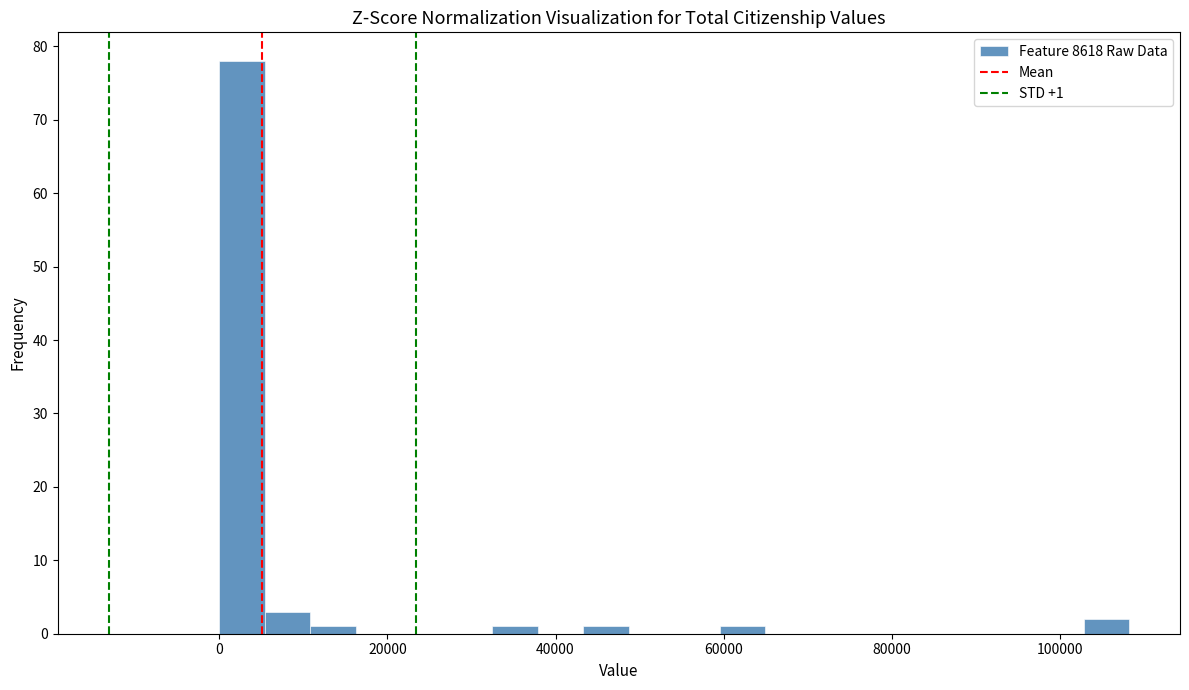

Read against the x-axis, roughly where is the centre of the tallest bar?

2000